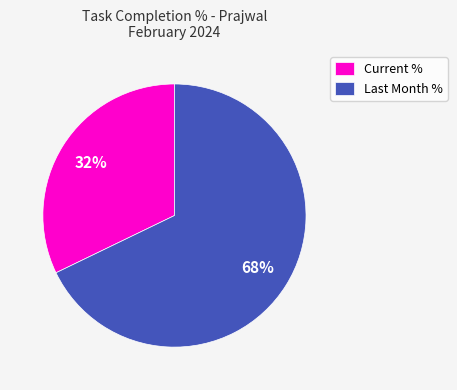

To the nearest percent, what portion does Current % represent?

32%